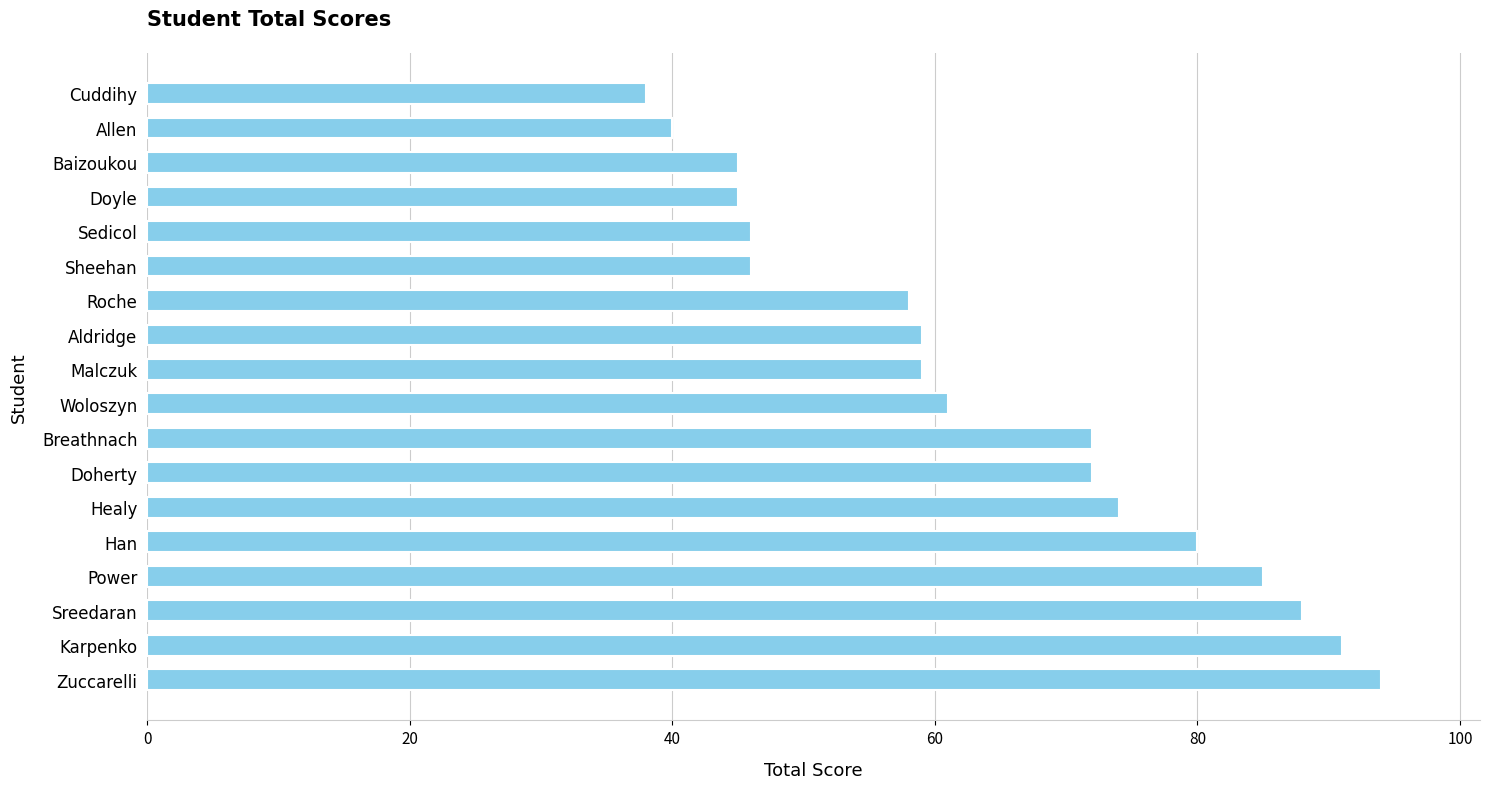

What value does the data have at Baizoukou?

45